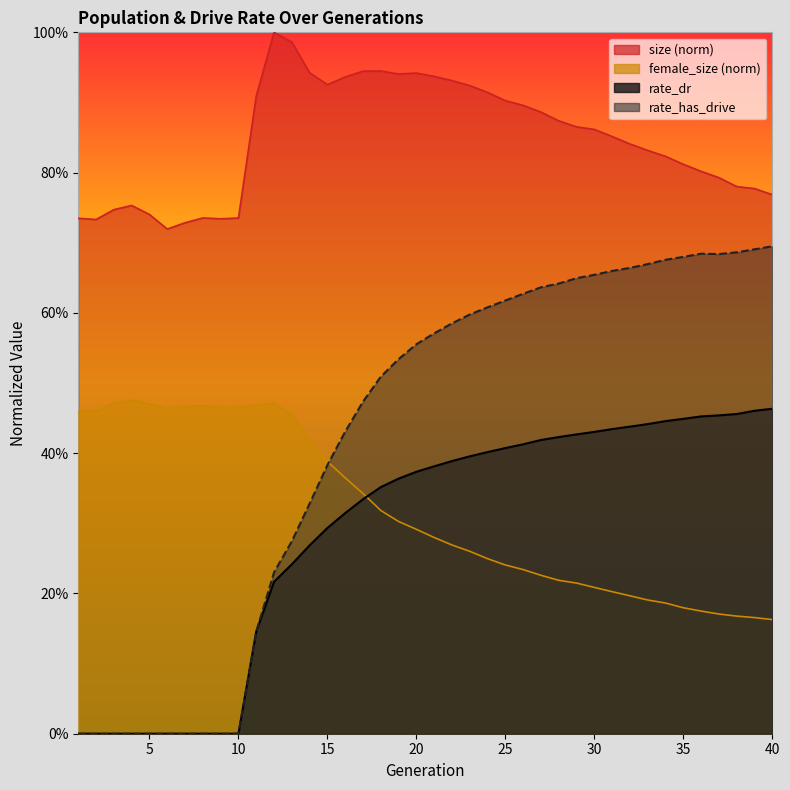

Reading right to left, transcribe all the data shown in this chart.

size: 0.8	0.8	0.8	0.8	0.8	0.8	0.8	0.8	0.8	0.9	0.9	0.9	0.9	0.9	0.9	0.9	0.9	0.9	0.9	0.9	0.9	0.9	0.9	0.9	0.9	0.9	0.9	1.0	1.0	0.9	0.7	0.7	0.7	0.7	0.7	0.7	0.8	0.7	0.7	0.7
female_size: 0.2	0.2	0.2	0.2	0.2	0.2	0.2	0.2	0.2	0.2	0.2	0.2	0.2	0.2	0.2	0.2	0.2	0.3	0.3	0.3	0.3	0.3	0.3	0.3	0.4	0.4	0.4	0.5	0.5	0.5	0.5	0.5	0.5	0.5	0.5	0.5	0.5	0.5	0.5	0.5
rate_dr: 0.5	0.5	0.5	0.5	0.5	0.4	0.4	0.4	0.4	0.4	0.4	0.4	0.4	0.4	0.4	0.4	0.4	0.4	0.4	0.4	0.4	0.4	0.4	0.3	0.3	0.3	0.3	0.2	0.2	0.1	0.0	0.0	0.0	0.0	0.0	0.0	0.0	0.0	0.0	0.0
rate_has_drive: 0.7	0.7	0.7	0.7	0.7	0.7	0.7	0.7	0.7	0.7	0.7	0.6	0.6	0.6	0.6	0.6	0.6	0.6	0.6	0.6	0.6	0.5	0.5	0.5	0.4	0.4	0.3	0.3	0.2	0.1	0.0	0.0	0.0	0.0	0.0	0.0	0.0	0.0	0.0	0.0